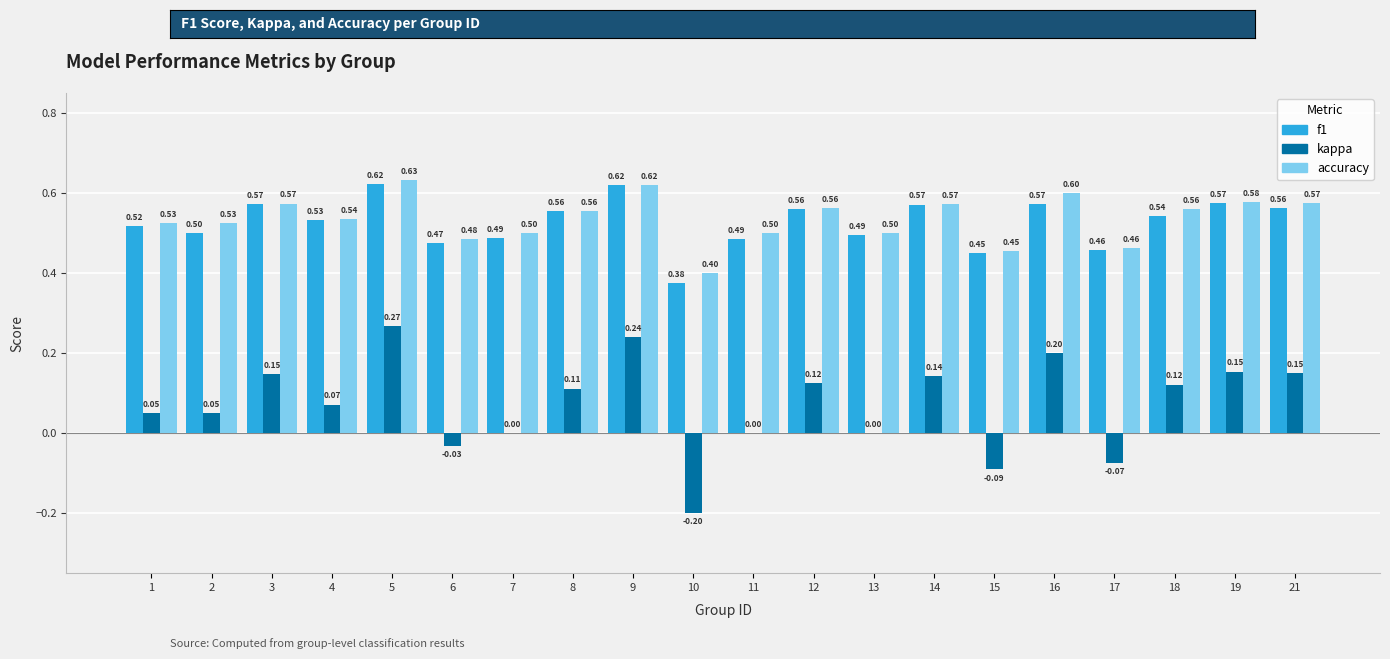

Does the chart contain stacked bars?

No